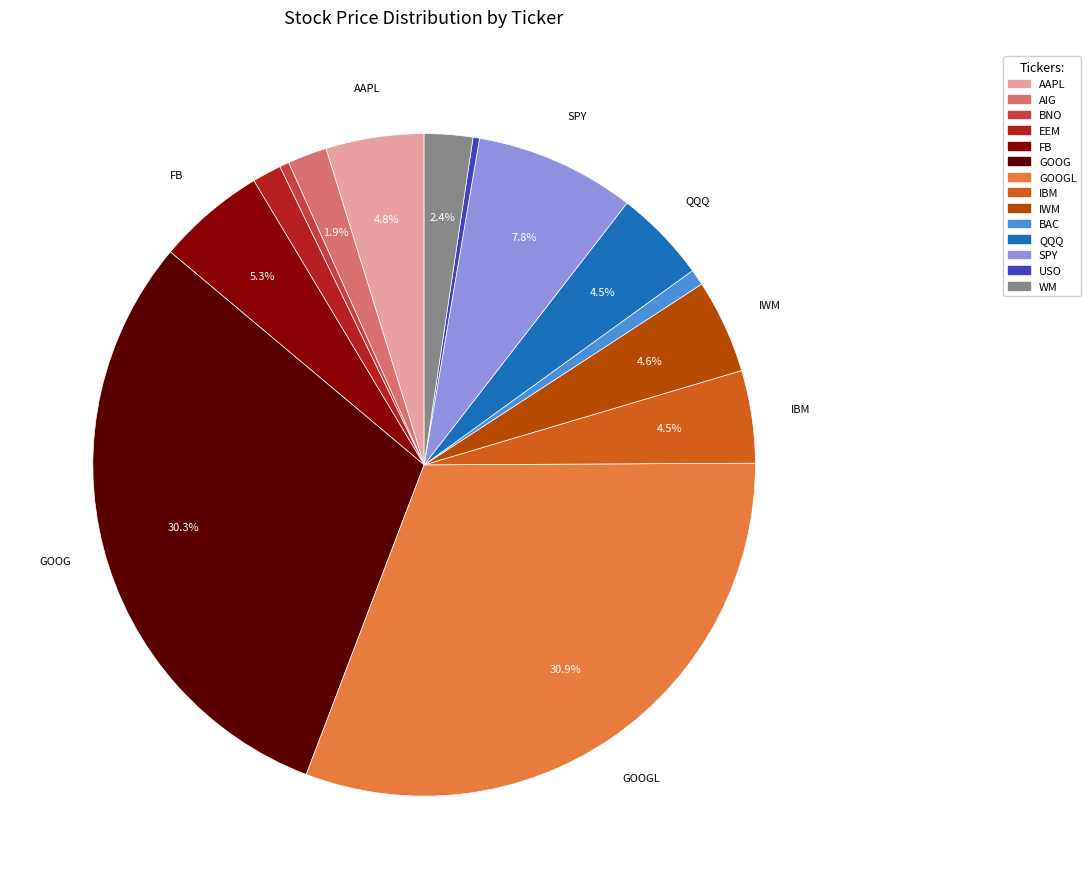

Is there a majority slice in this chart?

No